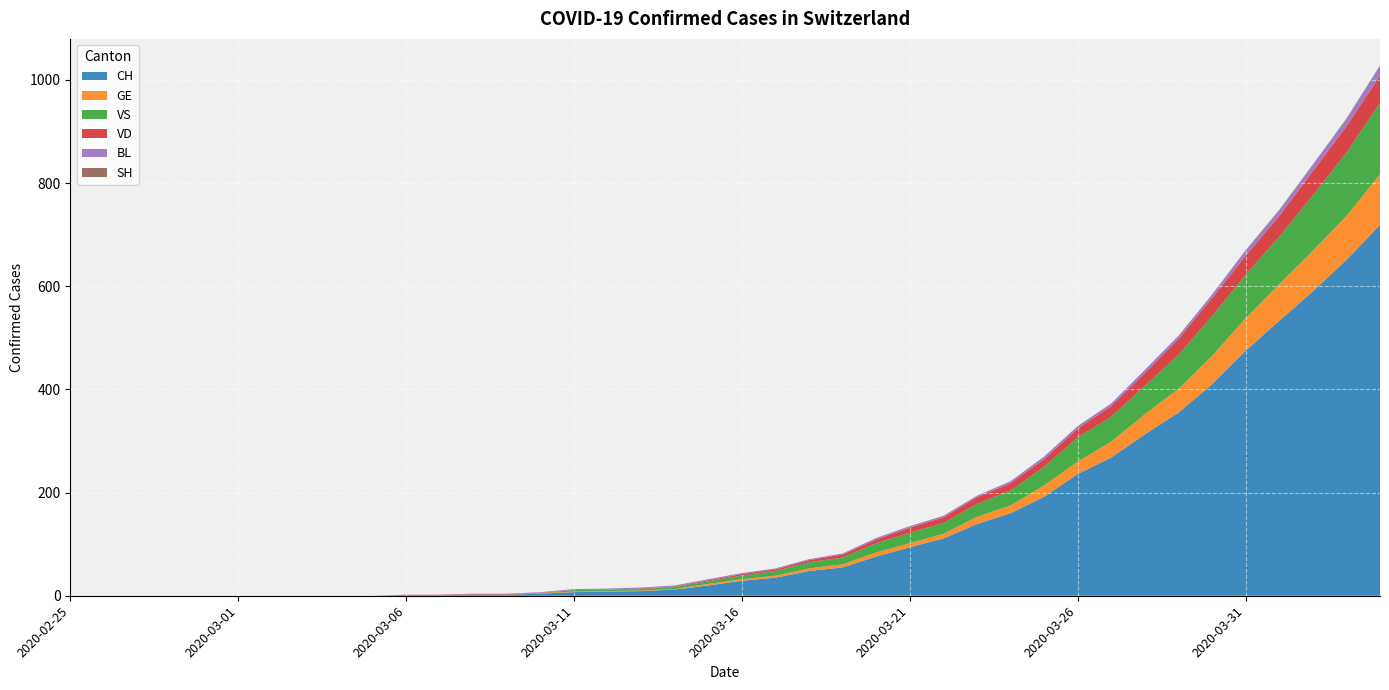

Reading right to left, what are all the values shown in this chart?

CH: 719	651	590	533	475	410	355	313	268	236	192	160	139	111	94	76	55	48	35	29	20	12	9	8	7	4	2	2	1	1	0	0	0	0	0	0	0	0	0	0
GE: 98	85	79	71	63	55	46	39	31	24	22	15	14	9	8	8	6	5	4	3	3	1	1	1	1	1	0	0	0	0	0	0	0	0	0	0	0	0	0	0
VS: 138	123	107	92	84	77	66	55	48	47	36	29	25	21	20	18	13	12	9	7	5	4	3	3	3	0	0	0	0	0	0	0	0	0	0	0	0	0	0	0
VD: 53	51	47	40	37	35	31	25	21	17	15	14	13	11	10	7	6	4	3	3	2	1	1	0	0	1	1	1	1	1	0	0	0	0	0	0	0	0	0	0
BL: 19	14	12	11	10	7	6	6	5	5	5	4	3	3	3	3	2	2	2	2	2	2	2	2	2	1	1	1	0	0	0	0	0	0	0	0	0	0	0	0
SH: 1	1	1	1	1	0	0	0	0	0	0	0	0	0	0	0	0	0	0	0	0	0	0	0	0	0	0	0	0	0	0	0	0	0	0	0	0	0	0	0